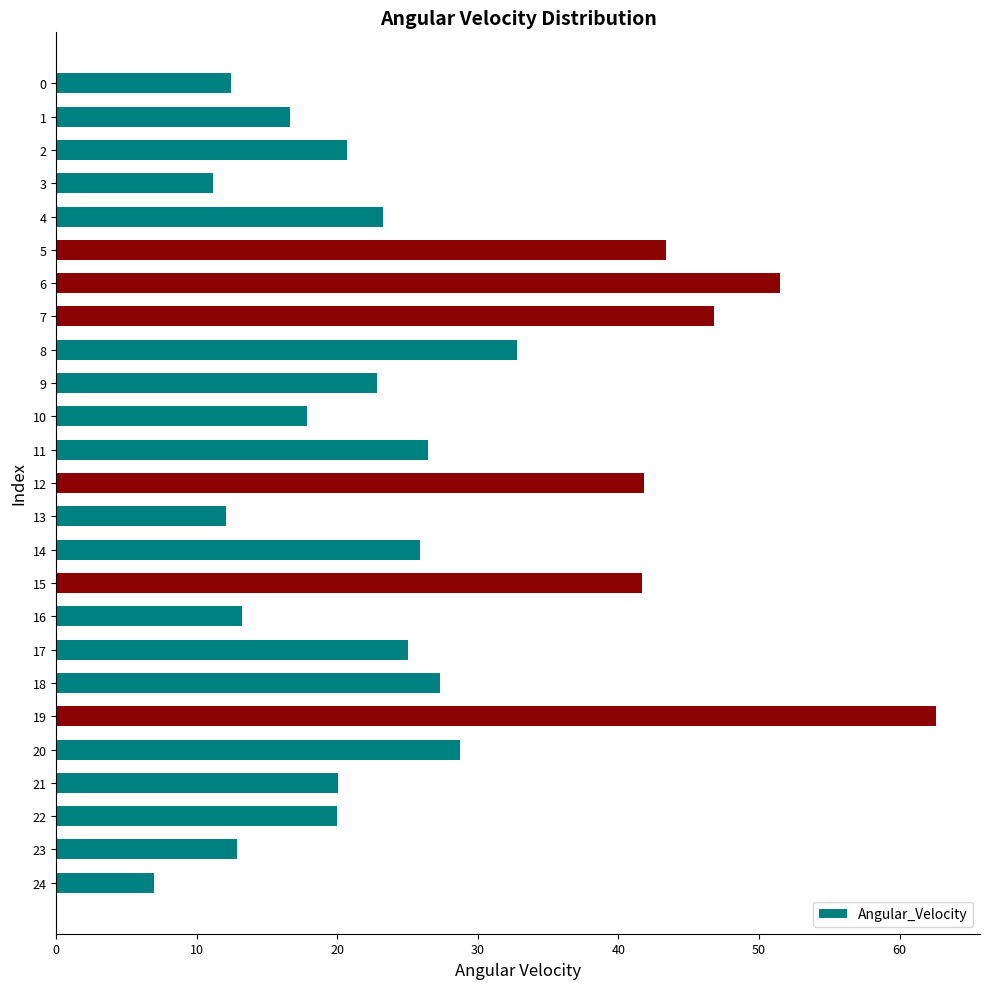

What is the change in value from 1 to 12?

+25.2